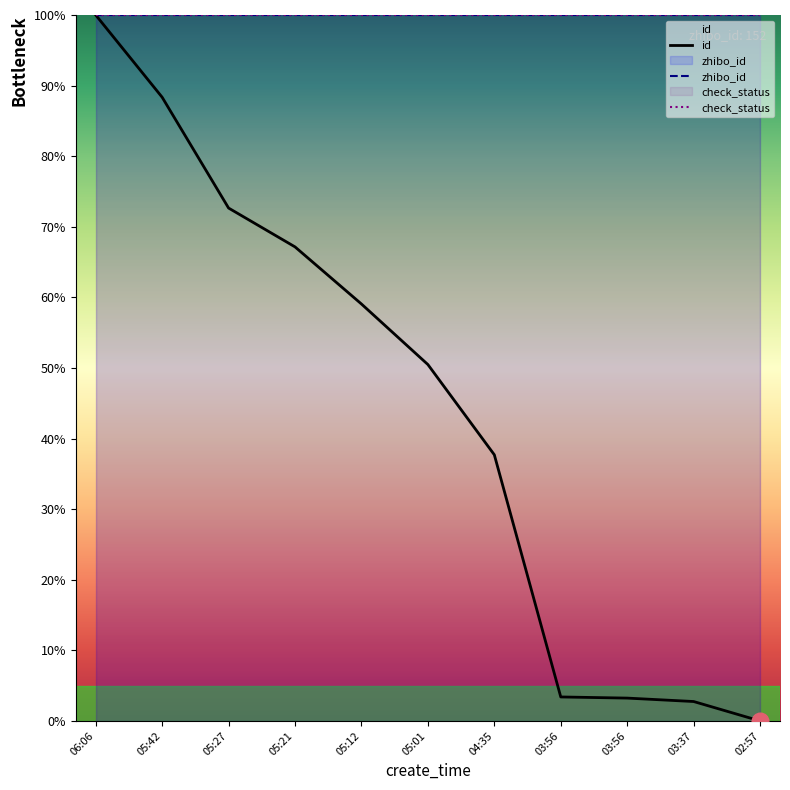

True or false: check_status has more than 2 points higher than both neighbors.

False